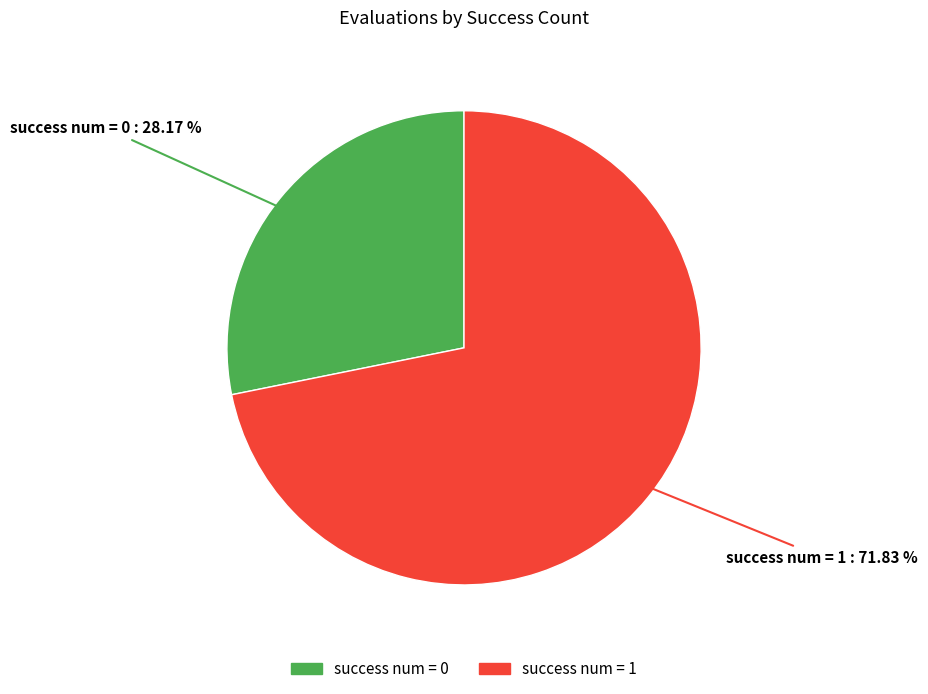

To the nearest percent, what is the difference between the largest and smallest slice percentages?

44%